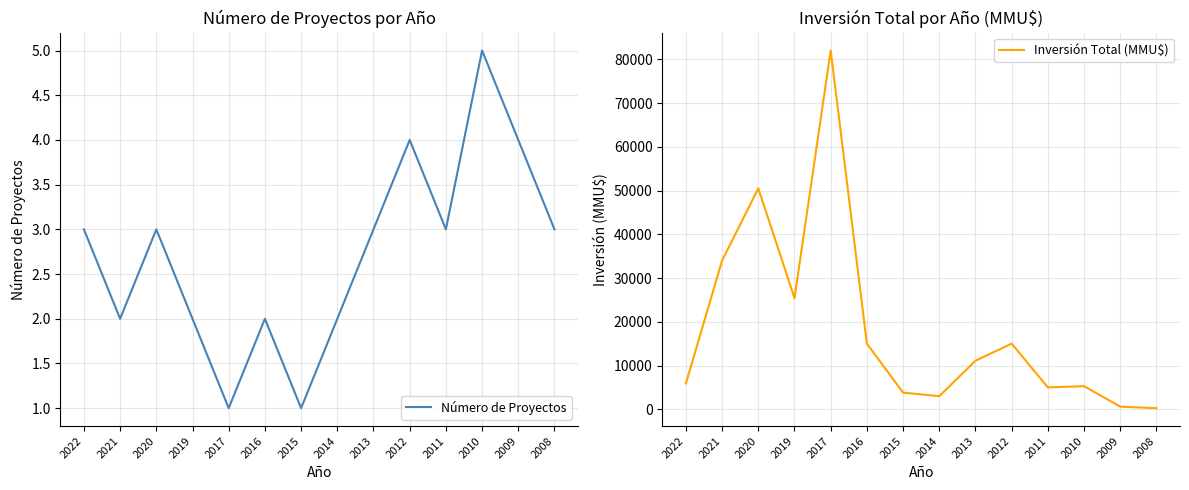

Which series has the widest spread of values?

Inversión Total (MMU$)